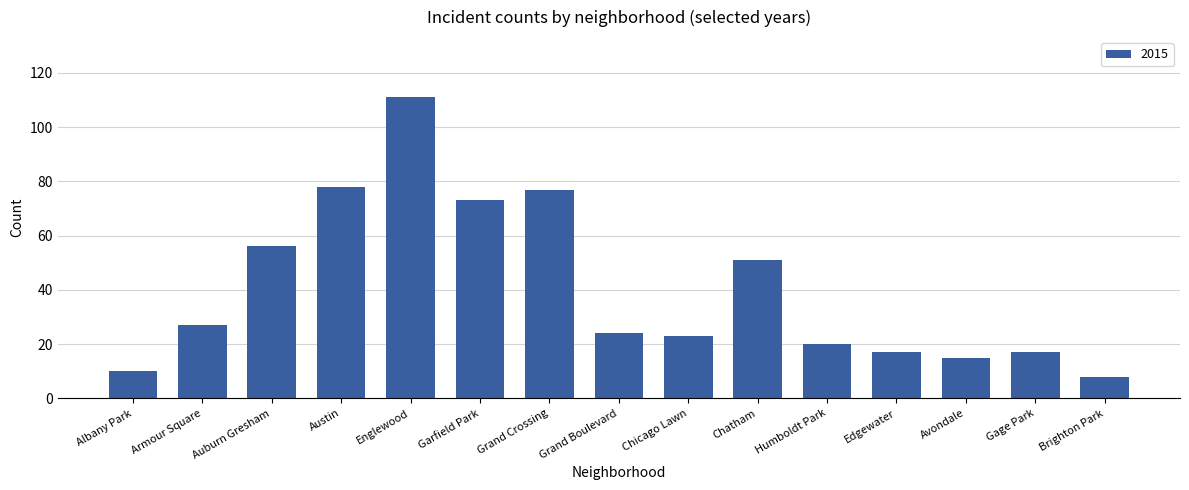

Where is the data nearest to the value 59?

Auburn Gresham